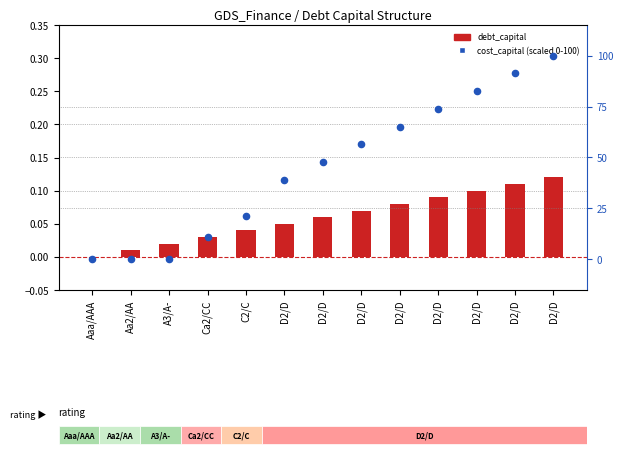

Which series has the widest spread of Y values?

cost_capital (scaled)